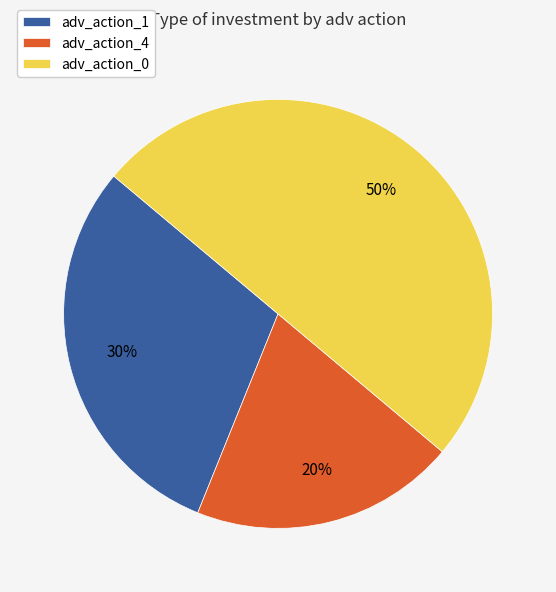

How many slices are in this pie chart?

3